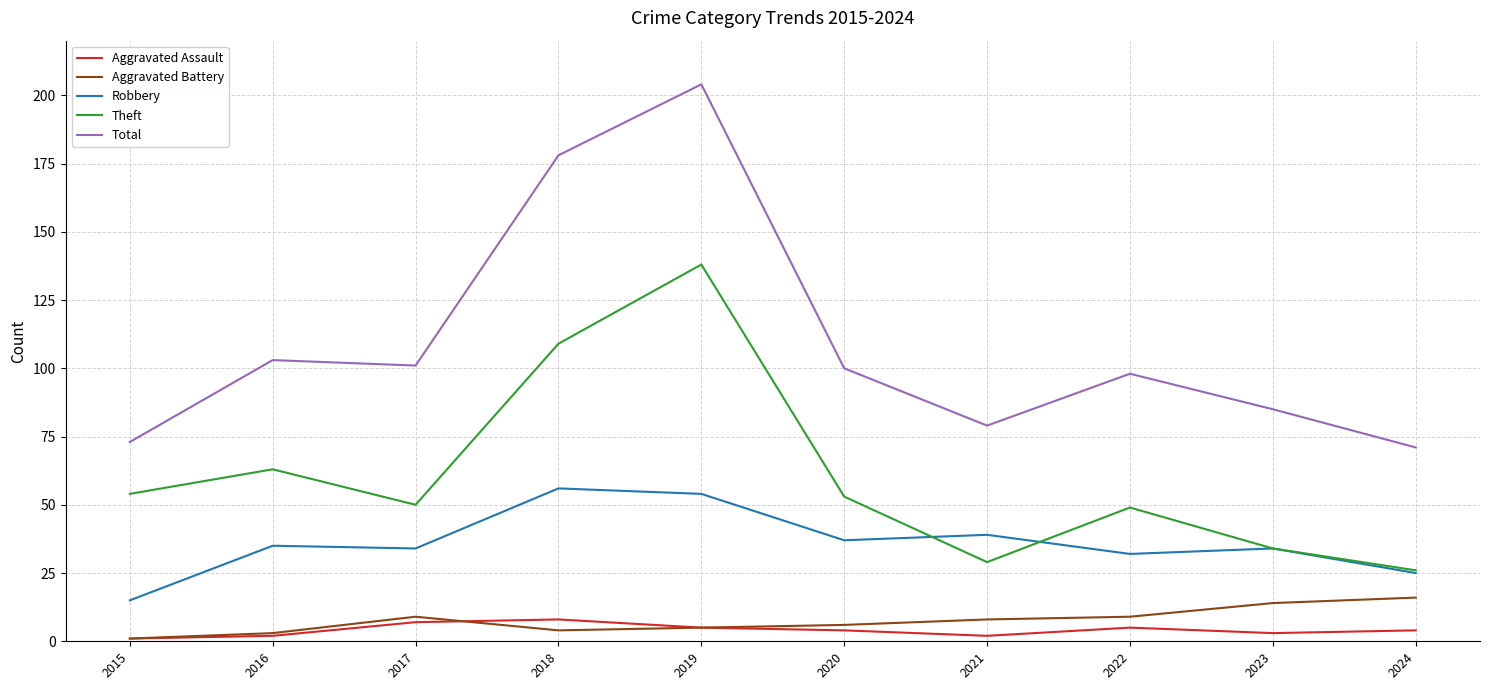

True or false: Theft has a value of 9 at 2021.

False